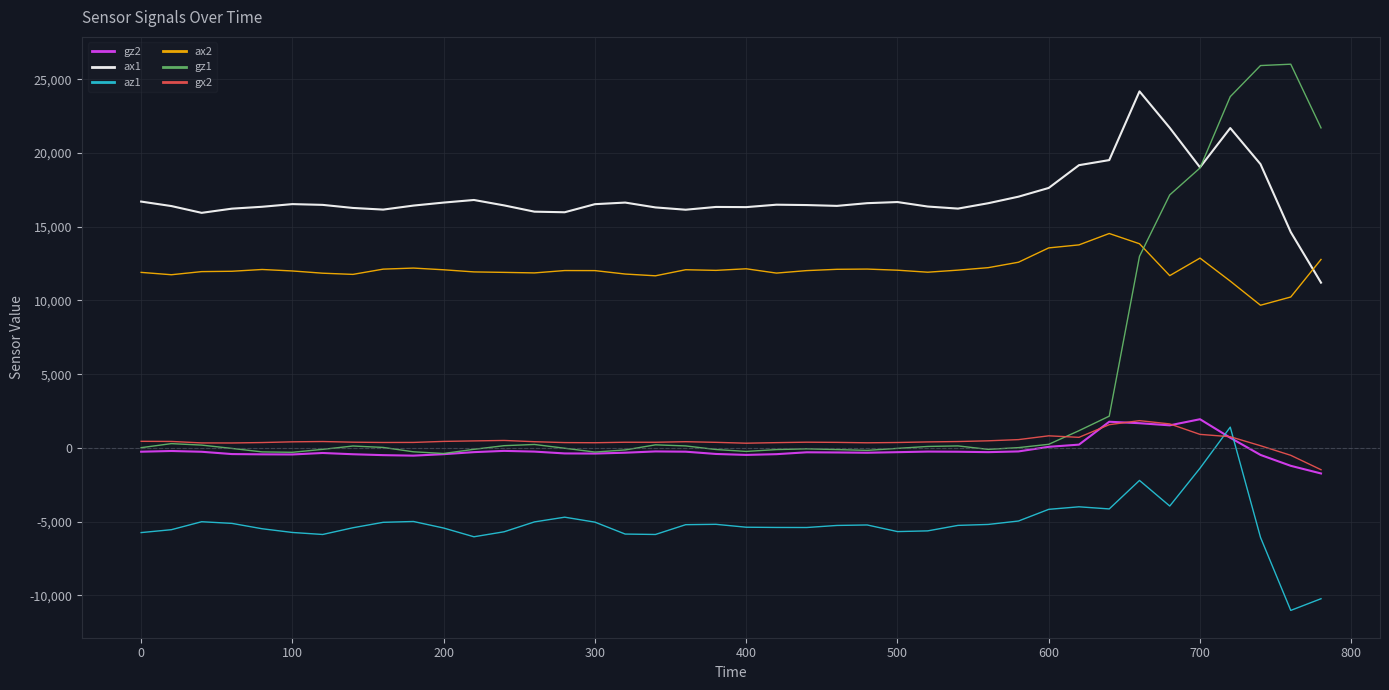

What is the maximum value for ax1?

24172